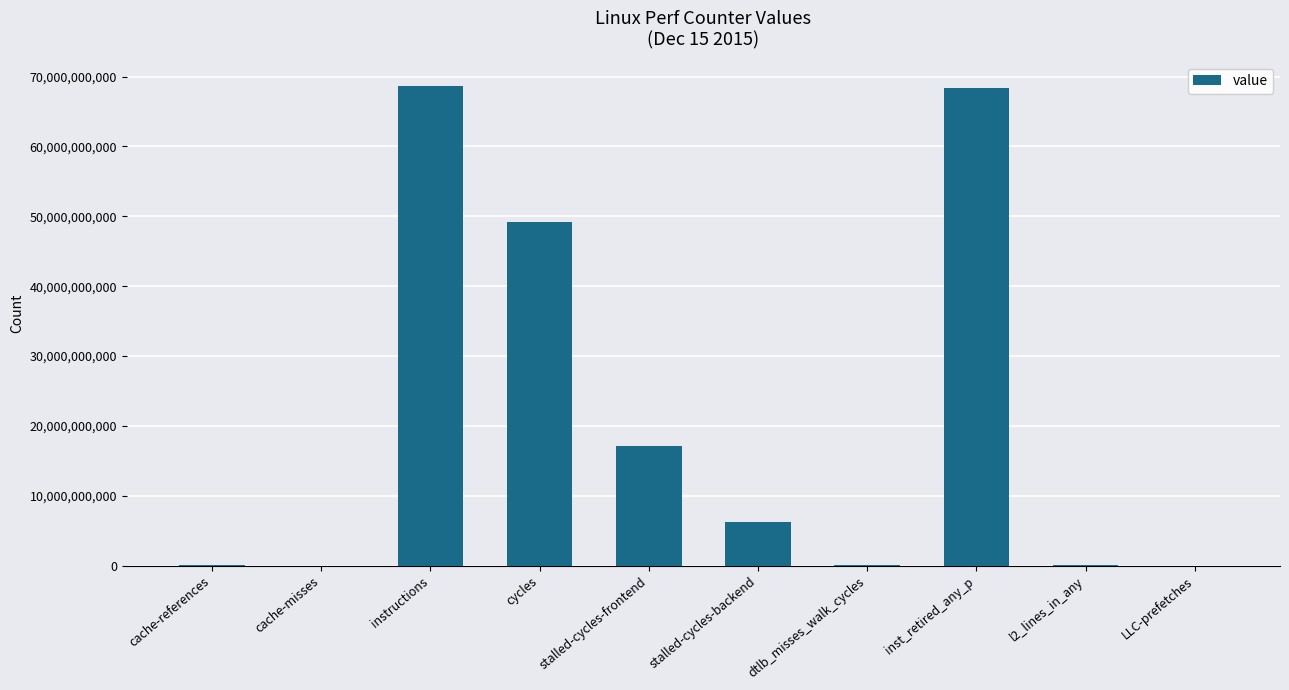

The chart shows a value of 68306183811 at inst_retired_any_p. True or false?

True